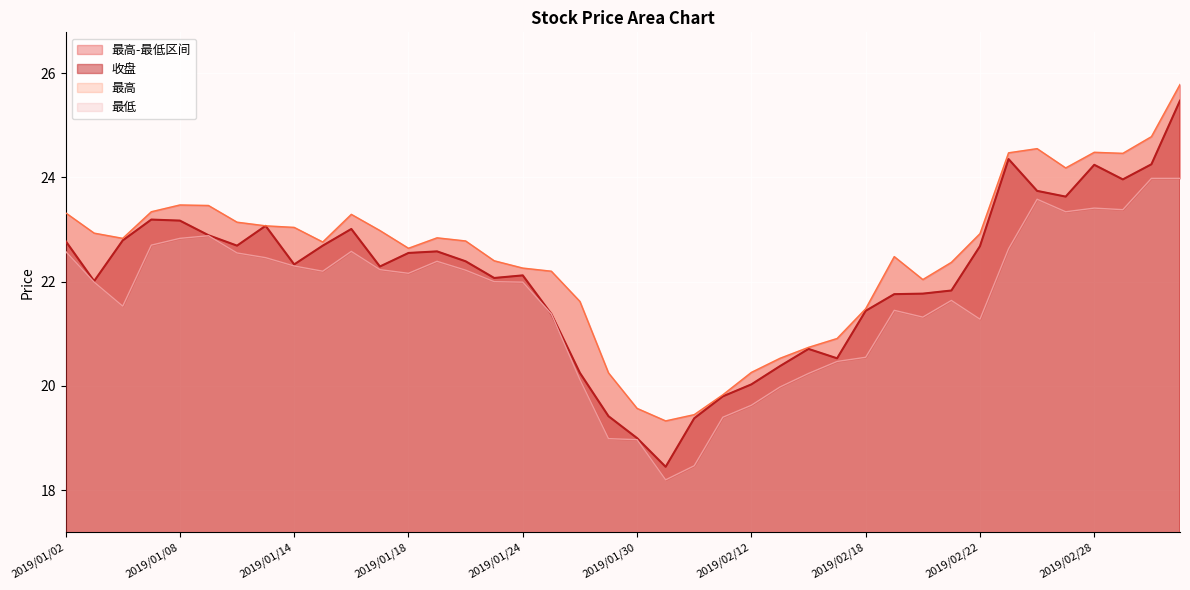

The value of 最低 at 2019/01/23 is 37.9. True or false?

False